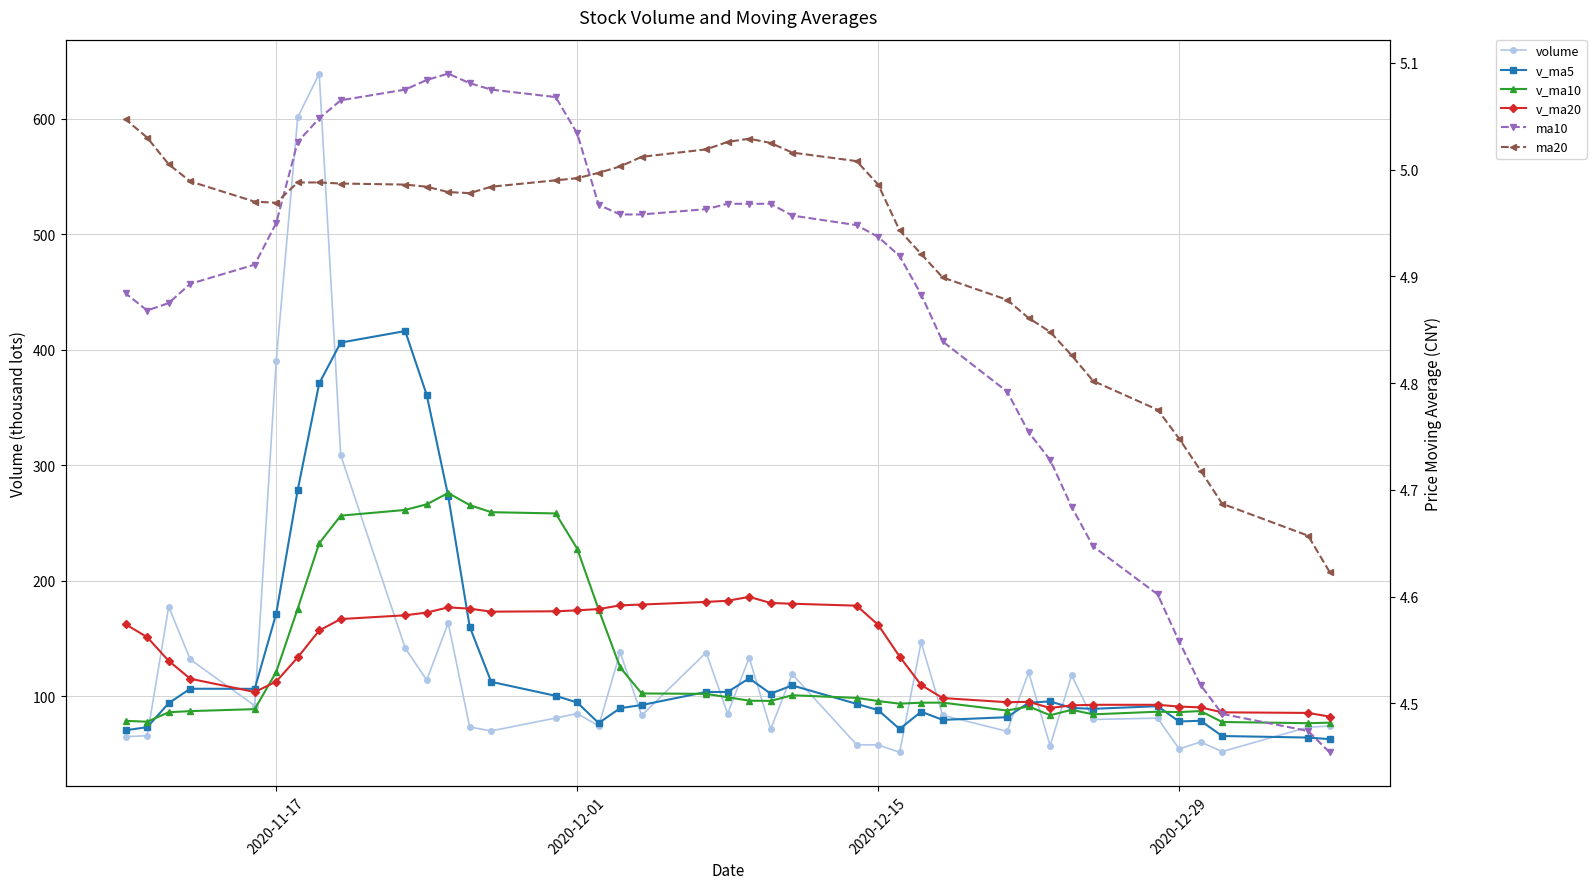

Reading right to left, list all the values displayed in this chart.

volume: 64.8	65.6	177.4	131.7	91.7	390.2	601.2	639.2	308.7	141.6	113.8	163.2	73.2	69.8	80.9	84.9	74.2	137.8	83.2	137.7	84.7	133.3	71.3	119.0	57.9	57.7	51.2	146.5	83.4	69.4	120.5	57.0	118.0	79.7	80.8	54.2	60.2	51.9	73.1	74.0
v_ma5: 70.4	73.0	93.8	106.3	106.2	171.3	278.4	370.8	406.2	416.2	360.9	273.3	160.1	112.3	100.2	94.4	76.6	89.5	92.2	103.6	103.5	115.3	102.0	109.2	93.2	87.8	71.4	86.5	79.3	81.7	94.2	95.4	89.7	88.9	91.2	78.0	78.6	65.4	64.0	62.7
v_ma10: 78.5	77.8	86.0	86.9	88.7	120.8	175.7	232.3	256.3	261.2	266.1	275.9	265.4	259.2	258.2	227.6	174.9	124.8	102.3	101.9	99.0	96.0	95.8	100.7	98.4	95.7	93.4	94.3	94.3	87.4	91.0	83.4	88.1	84.1	86.4	86.1	87.0	77.5	76.5	76.9
v_ma20: 162.1	151.0	130.4	115.0	103.5	112.5	133.5	156.8	166.7	169.9	172.3	176.8	175.7	173.1	173.4	174.2	175.3	178.6	179.3	181.5	182.5	185.9	180.6	180.0	178.3	161.7	134.2	109.5	98.3	94.7	95.0	89.7	91.9	92.4	92.4	90.9	90.2	85.9	85.4	82.2
ma10: 4.9	4.9	4.9	4.9	4.9	5.0	5.0	5.0	5.1	5.1	5.1	5.1	5.1	5.1	5.1	5.0	5.0	5.0	5.0	5.0	5.0	5.0	5.0	5.0	4.9	4.9	4.9	4.9	4.8	4.8	4.8	4.7	4.7	4.6	4.6	4.6	4.5	4.5	4.5	4.5
ma20: 5.0	5.0	5.0	5.0	5.0	5.0	5.0	5.0	5.0	5.0	5.0	5.0	5.0	5.0	5.0	5.0	5.0	5.0	5.0	5.0	5.0	5.0	5.0	5.0	5.0	5.0	4.9	4.9	4.9	4.9	4.9	4.8	4.8	4.8	4.8	4.7	4.7	4.7	4.7	4.6